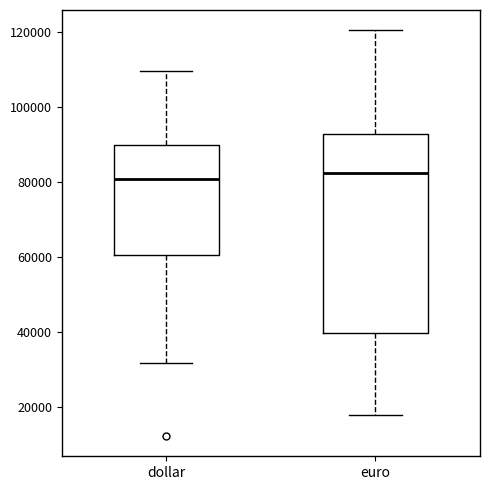

Which box is the tallest, from its lower edge to its upper edge?

euro